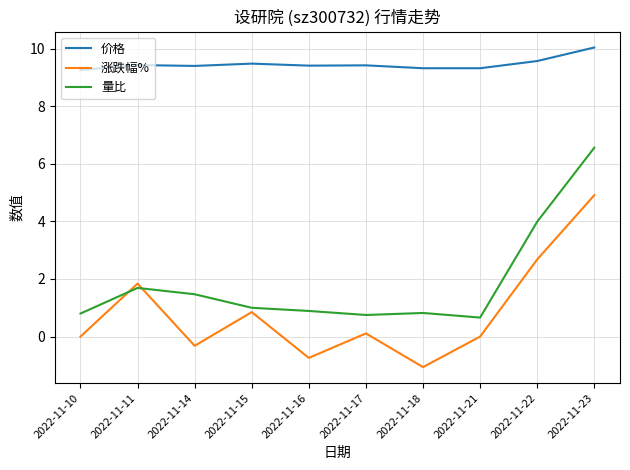

What is the difference between the highest and lowest values at 2022-11-18?

10.4